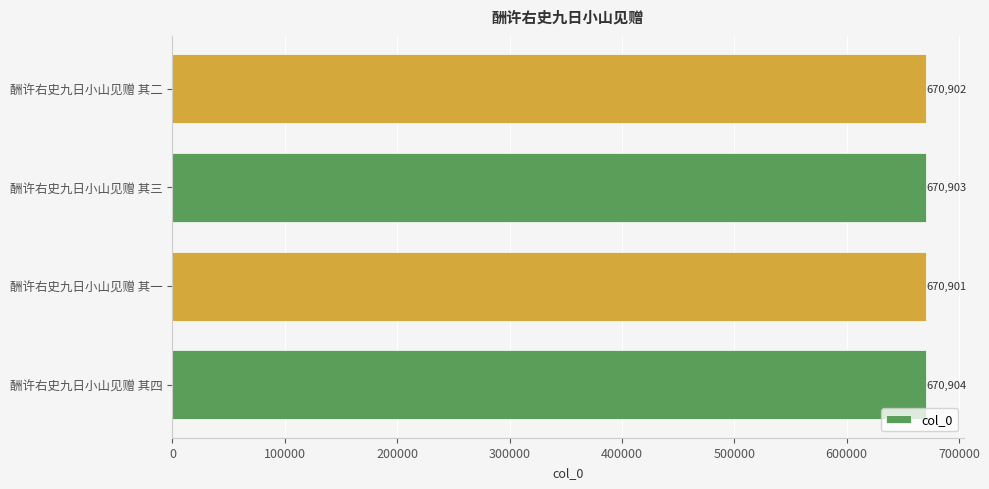

Approximately how many times larger is the value at 酬许右史九日小山见赠 其四 compared to 酬许右史九日小山见赠 其二?

1.0